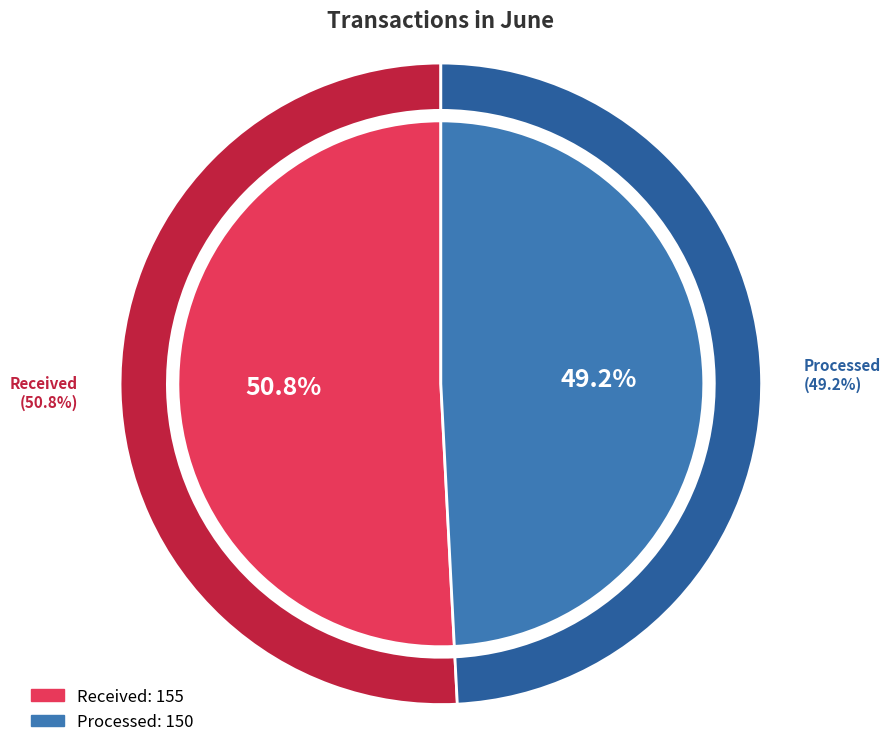

What percentage is the Received slice, to the nearest percent?

51%